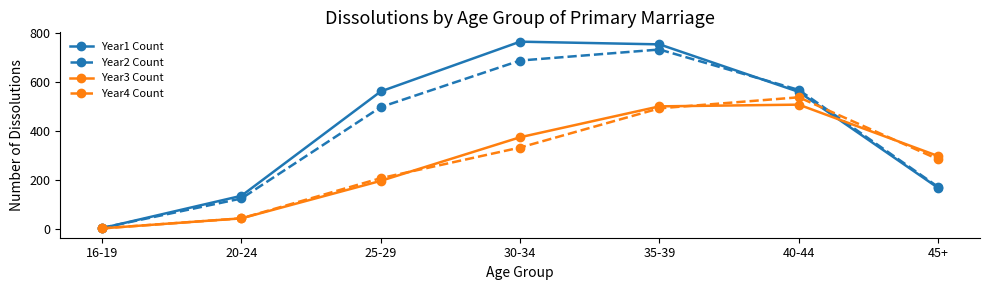

What is the label of the 6th point from the right?

20-24